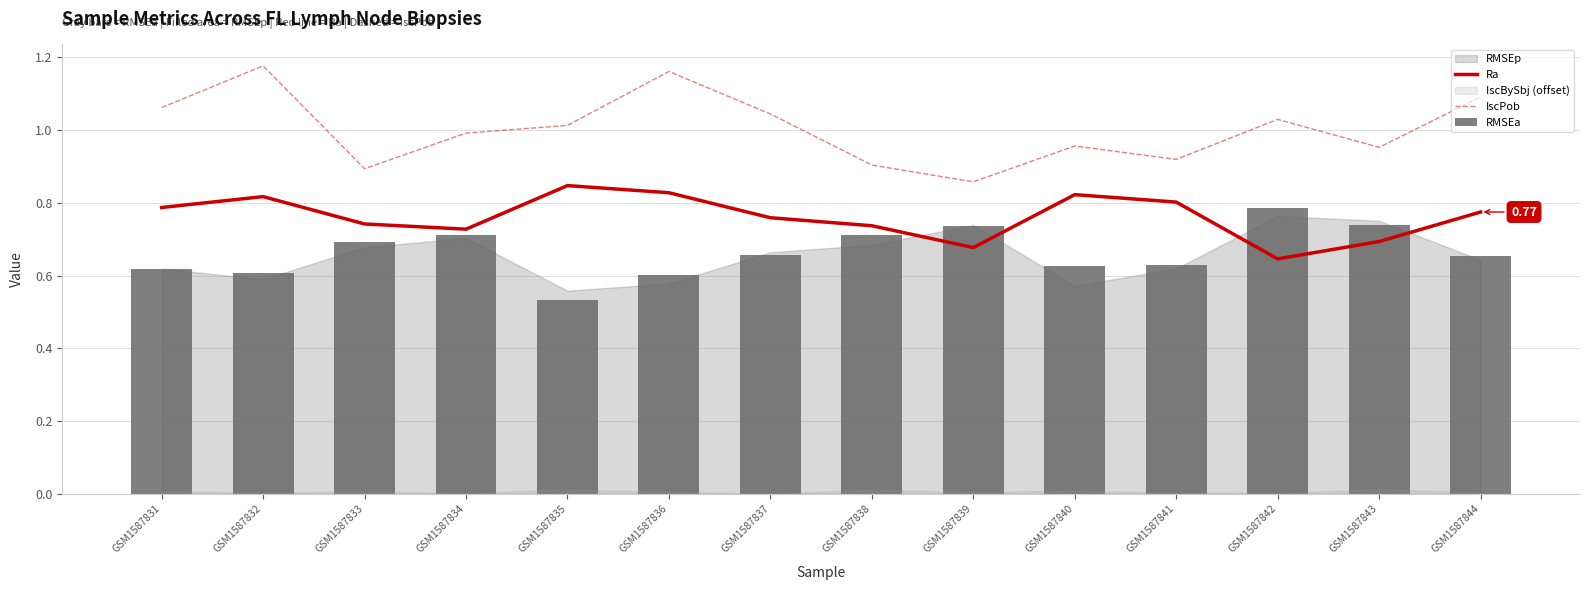

Is it true that Ra equals 0.7 at GSM1587843?

True